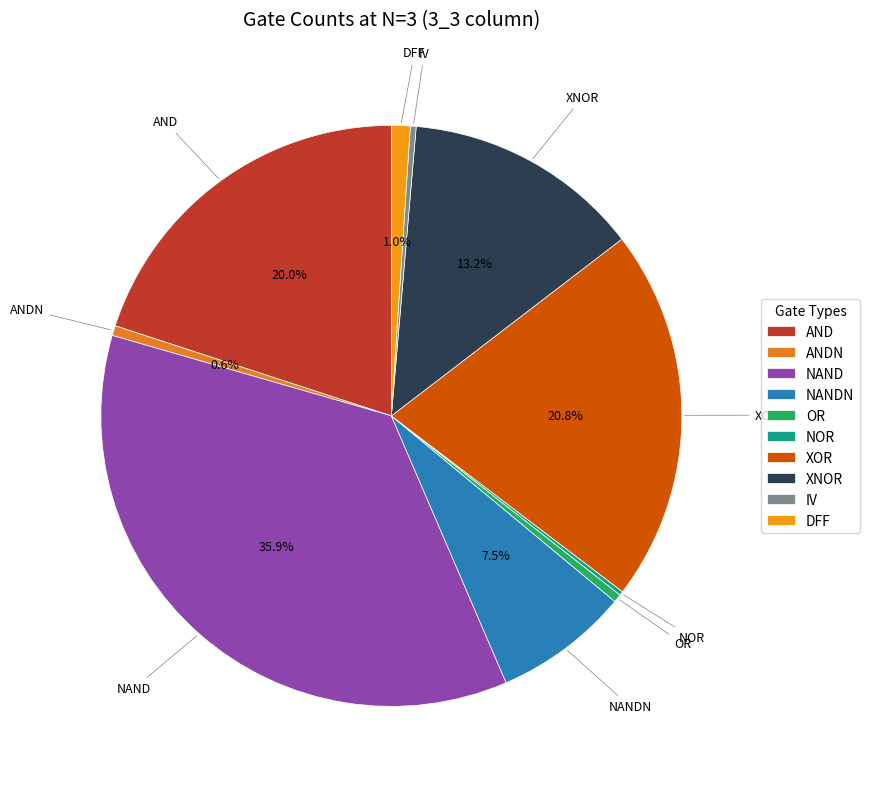

To the nearest percent, what portion does XOR represent?

21%